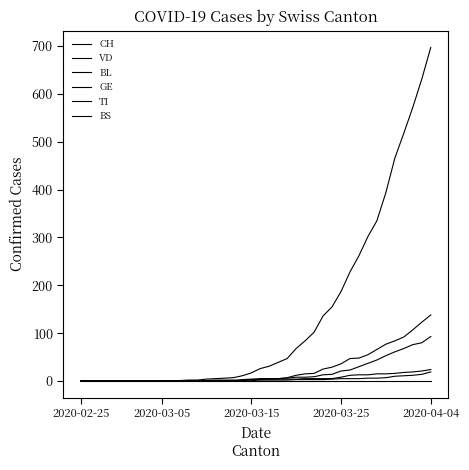

Which series has the largest range (max minus min)?

CH